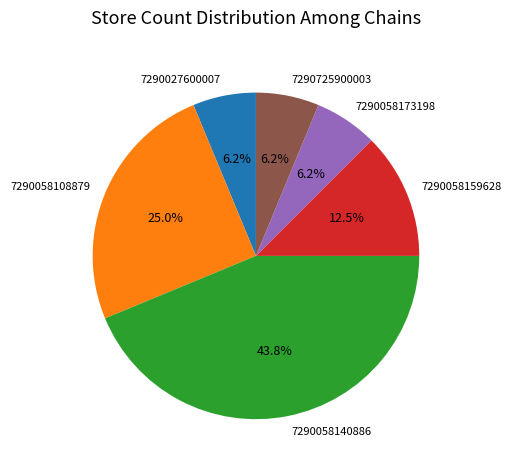

Between 7290058108879 and 7290027600007, which is larger?

7290058108879